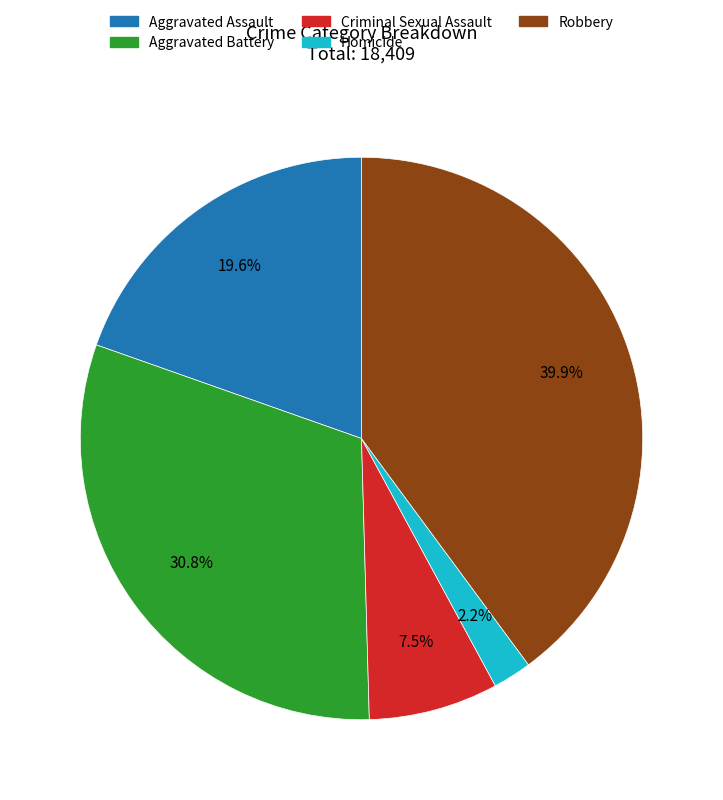

What percentage do Robbery and Homicide together represent?

42.1%